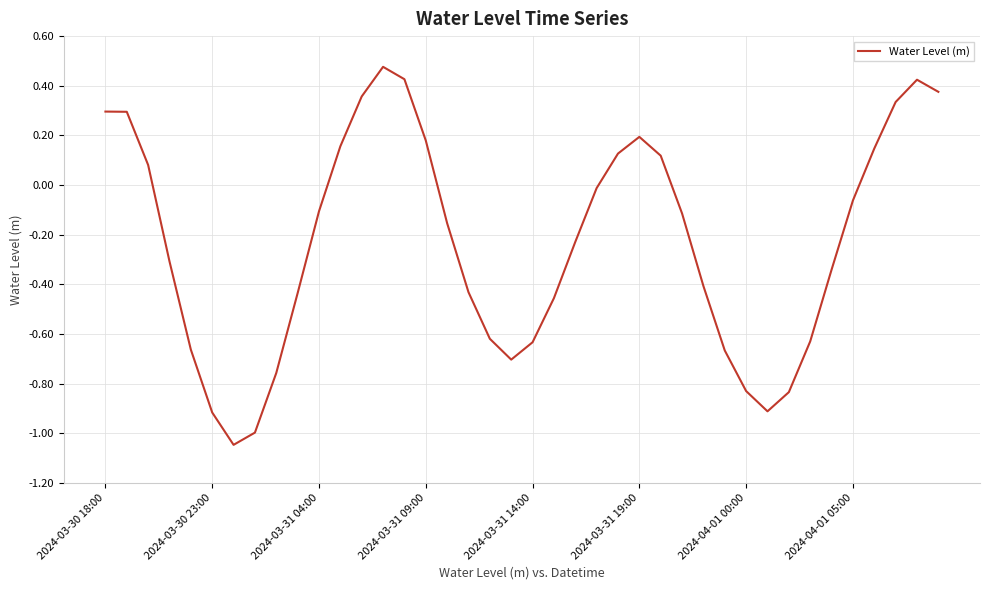

What is the difference between the maximum and minimum values?

1.5